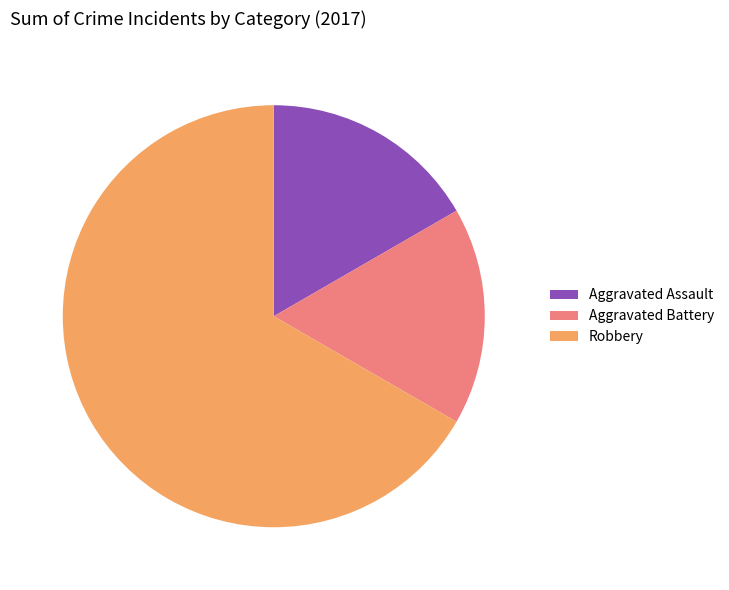

Is the sum of Aggravated Assault and Robbery greater than half?

Yes